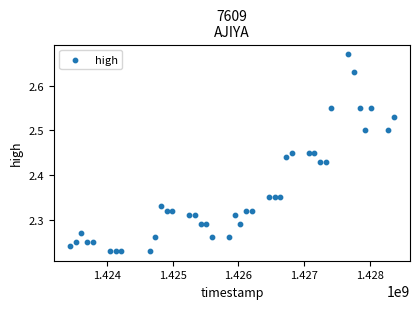

What is the range of X values (max minus min)?

4924800.0